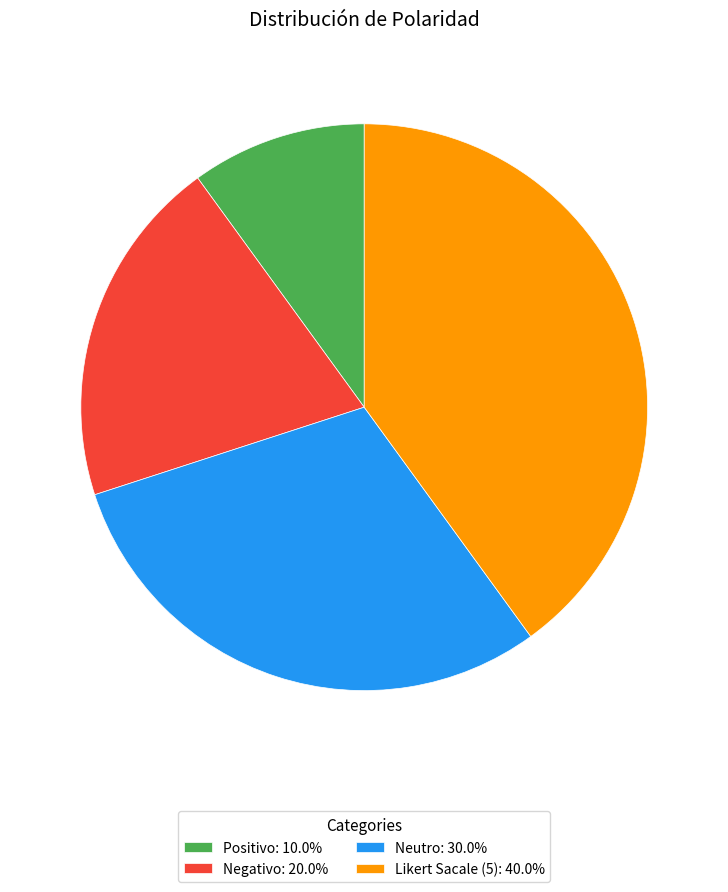

What is the largest slice in the pie chart?

Likert Sacale (5)